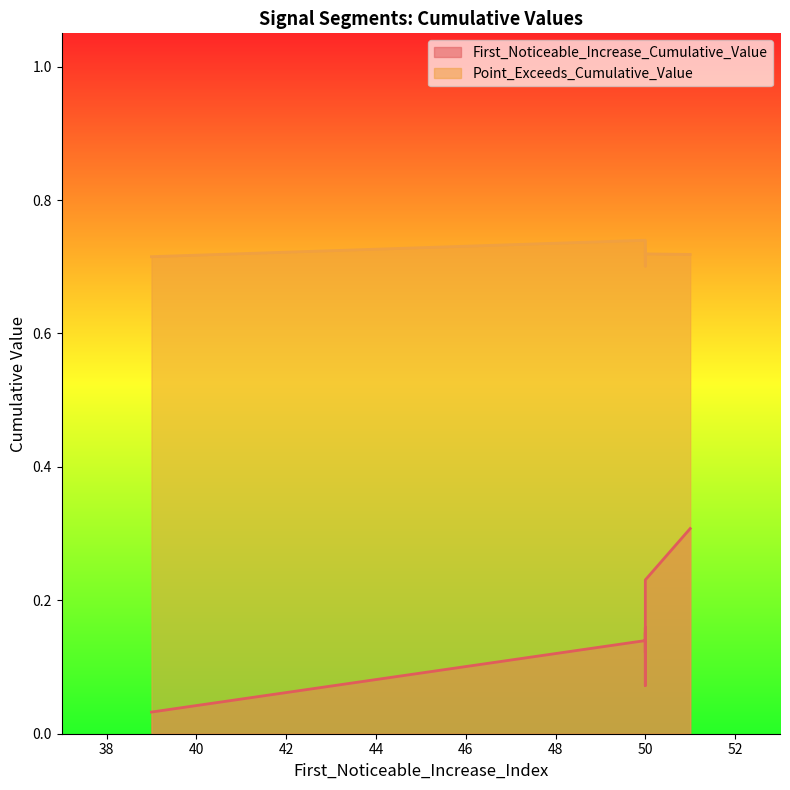

List the series in order of their peak value, lowest first.

First_Noticeable_Increase_Cumulative_Value, Point_Exceeds_Cumulative_Value